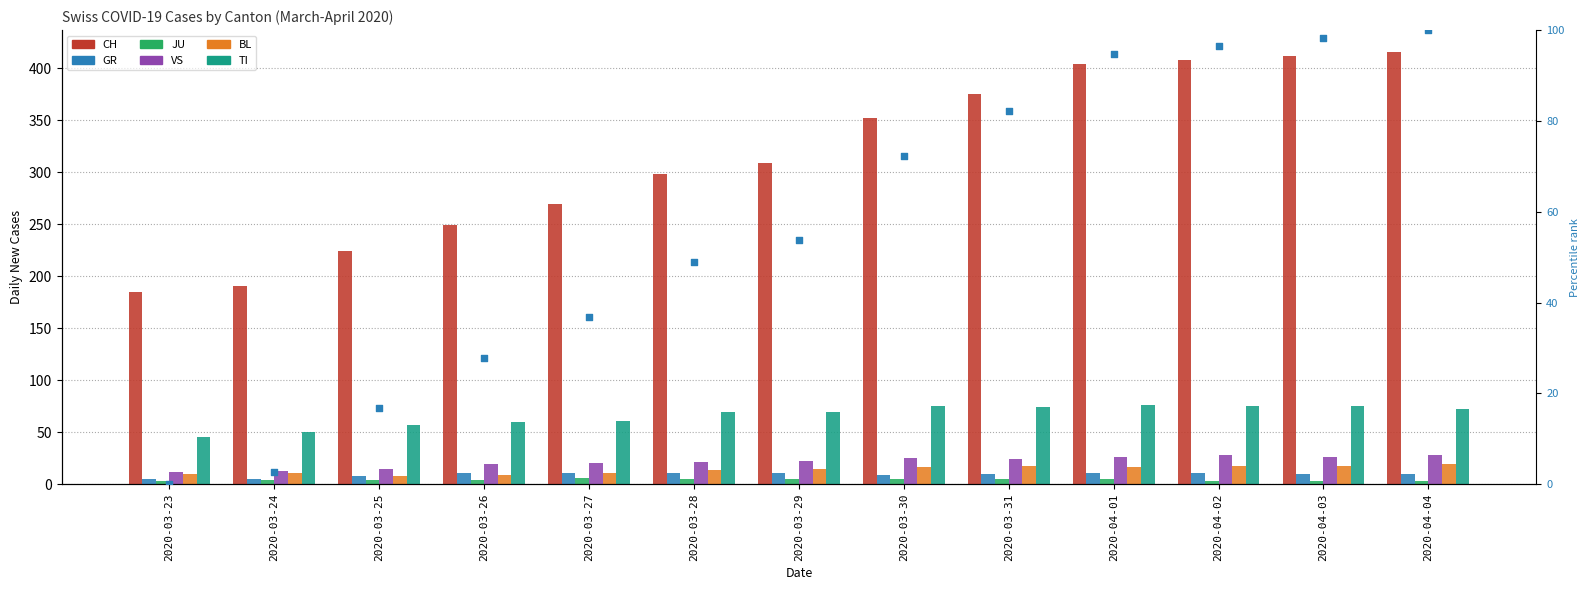

Which series has the largest Y range (max minus min)?

CH